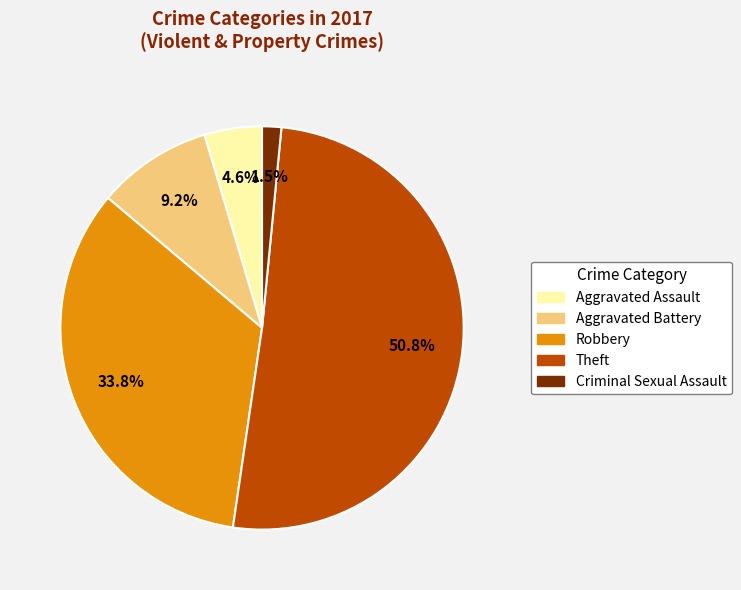

Is there a majority slice in this chart?

Yes